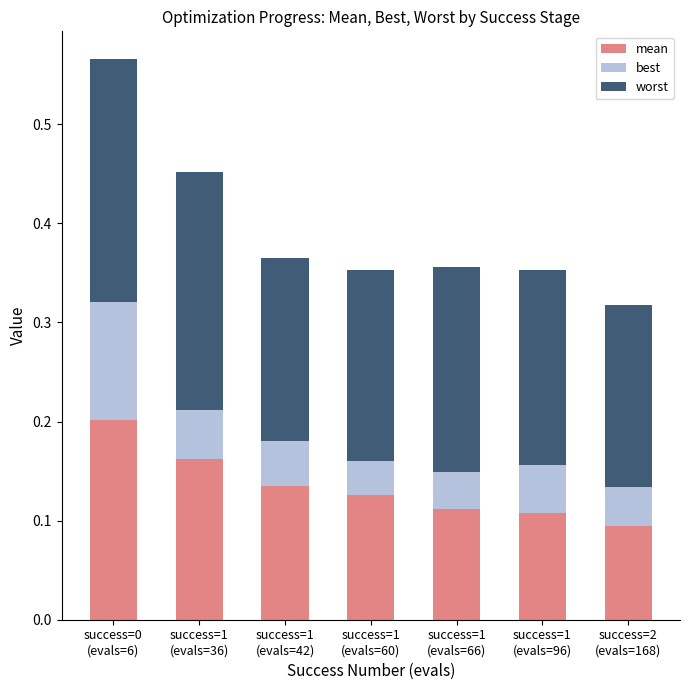

Count the mean values in the range 0 to 1.

7